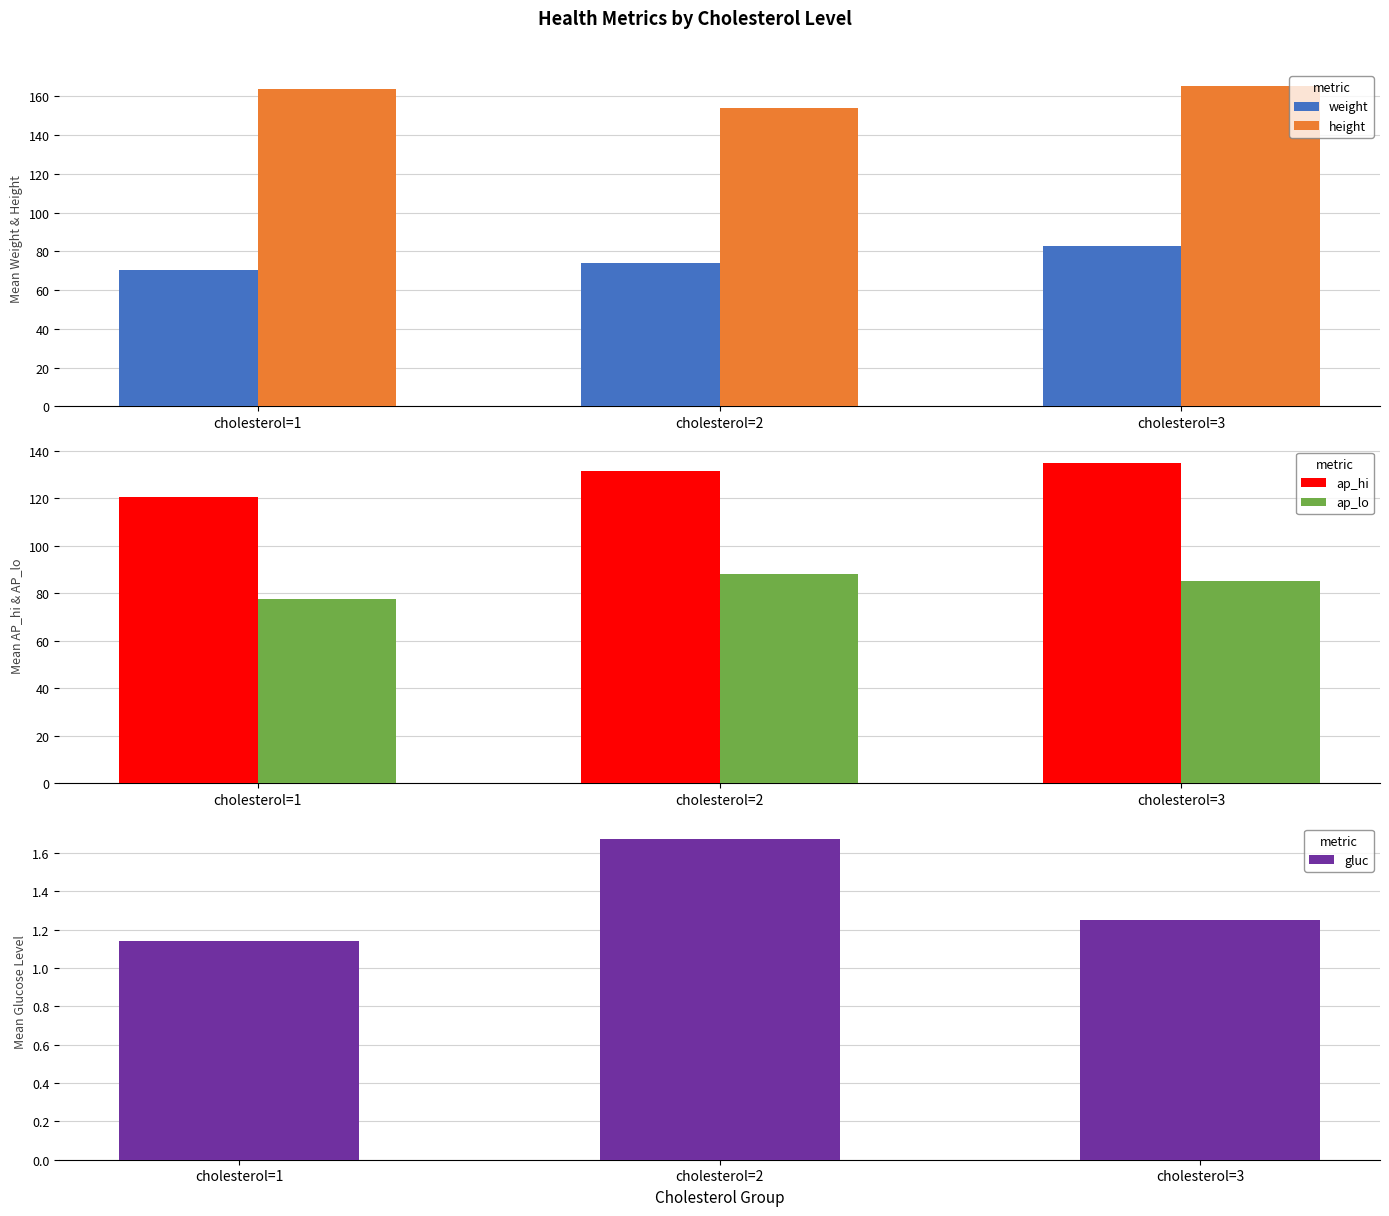

Is it true that ap_lo equals 54.0 at cholesterol=3?

False